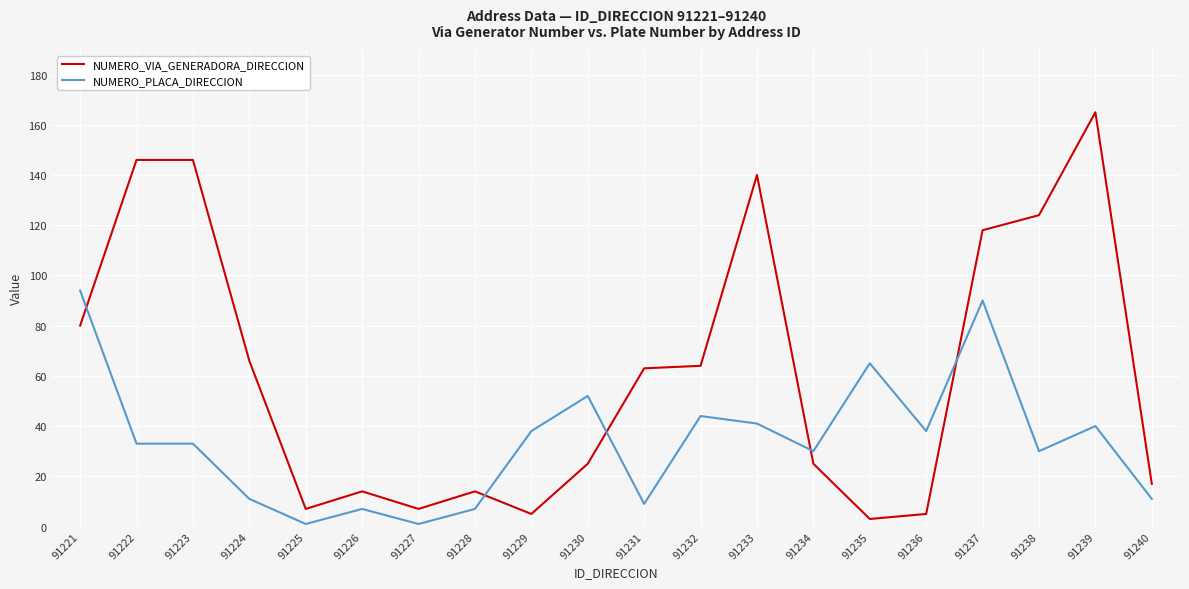

Reading right to left, what are all the values shown in this chart?

NUMERO_VIA_GENERADORA_DIRECCION: 91240=17	91239=165	91238=124	91237=118	91236=5	91235=3	91234=25	91233=140	91232=64	91231=63	91230=25	91229=5	91228=14	91227=7	91226=14	91225=7	91224=66	91223=146	91222=146	91221=80
NUMERO_PLACA_DIRECCION: 91240=11	91239=40	91238=30	91237=90	91236=38	91235=65	91234=30	91233=41	91232=44	91231=9	91230=52	91229=38	91228=7	91227=1	91226=7	91225=1	91224=11	91223=33	91222=33	91221=94